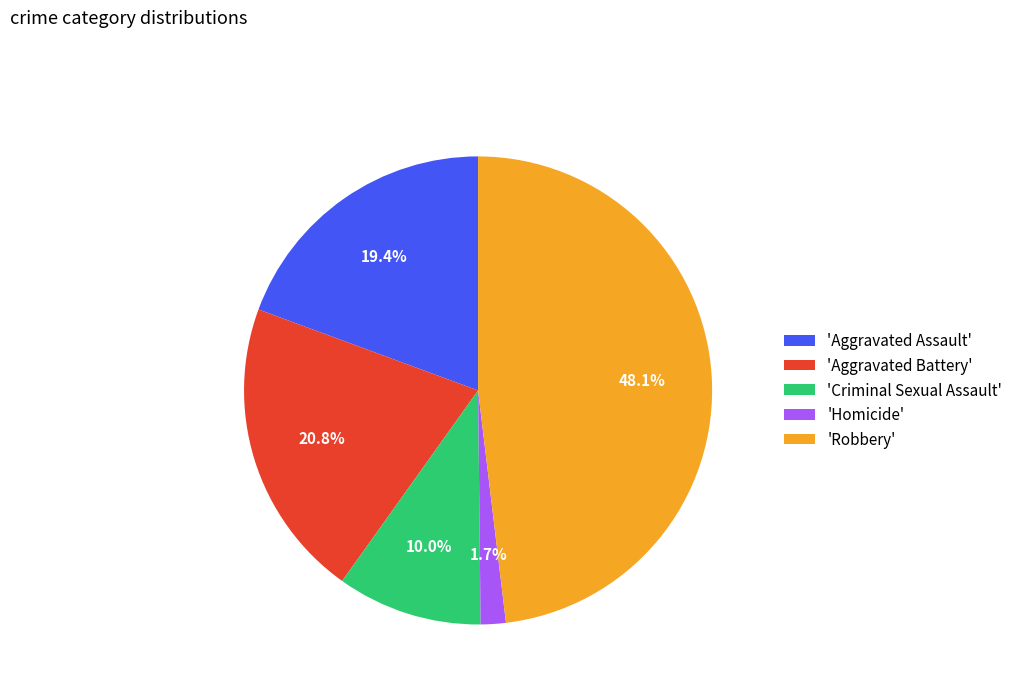

Combined, do 'Criminal Sexual Assault' and 'Homicide' account for over 50%?

No